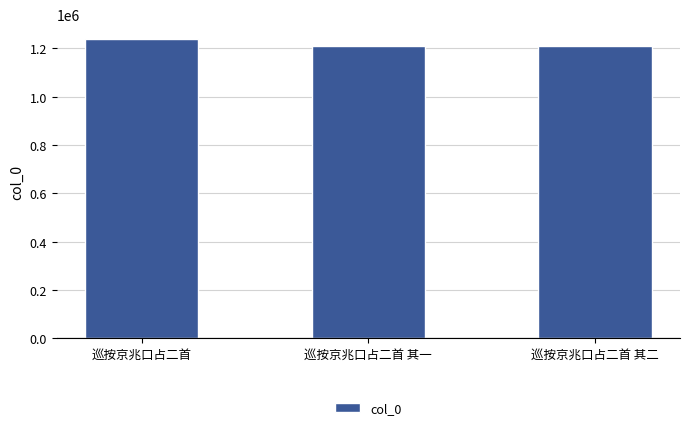

What is the difference between the values at 巡按京兆口占二首 其一 and 巡按京兆口占二首?

26954